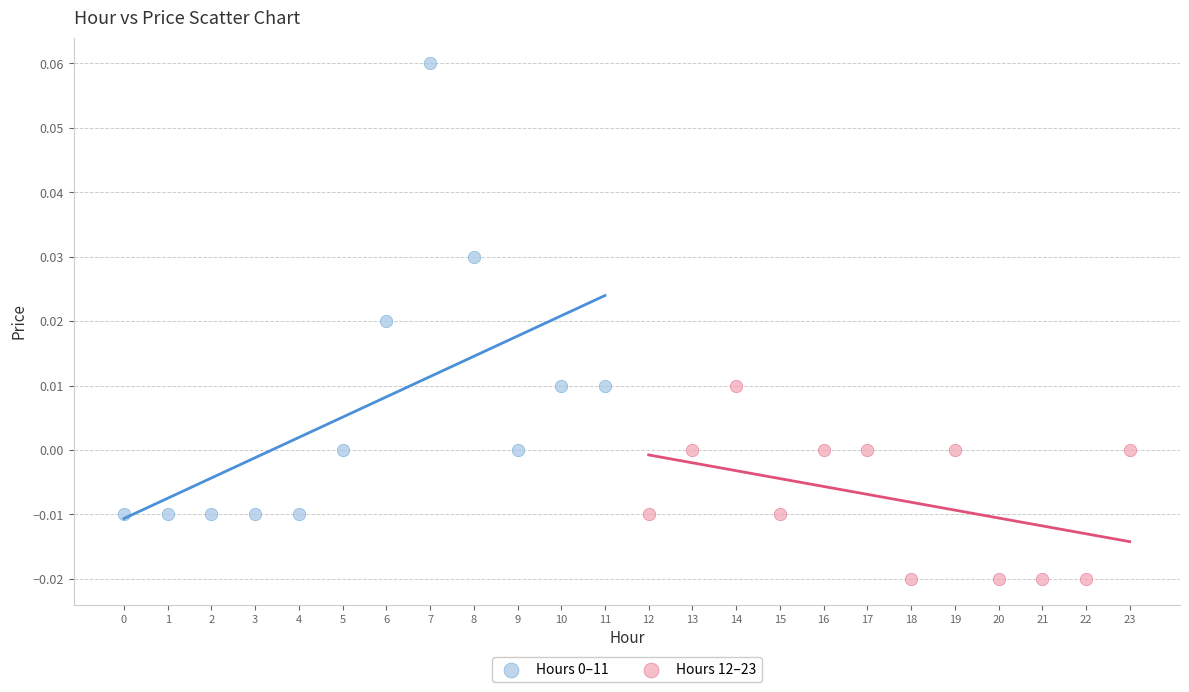

Which series contains the lowest Y value?

Hours 12–23